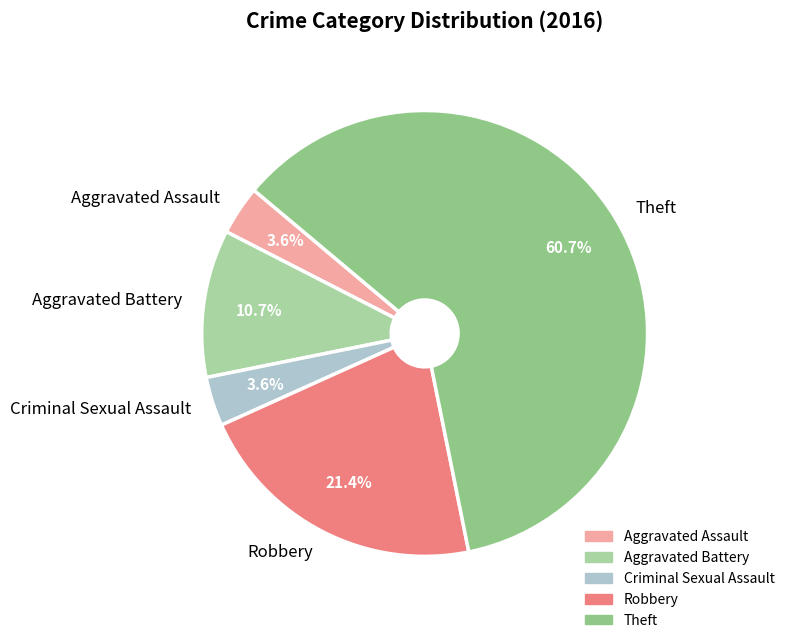

How many segments does this pie chart have?

5